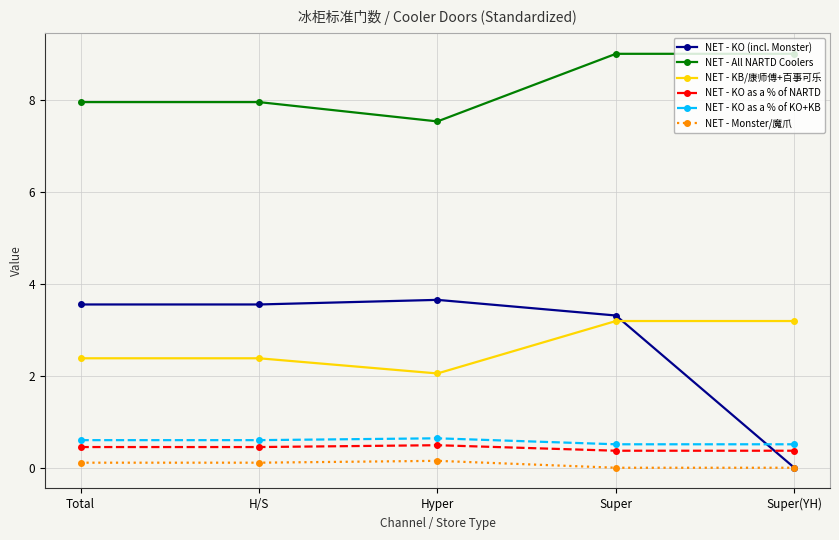

How many data points does each series have?

5